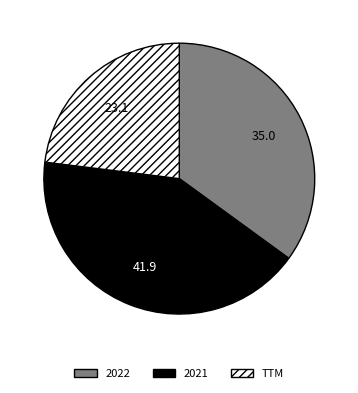

Between TTM and 2021, which is larger?

2021